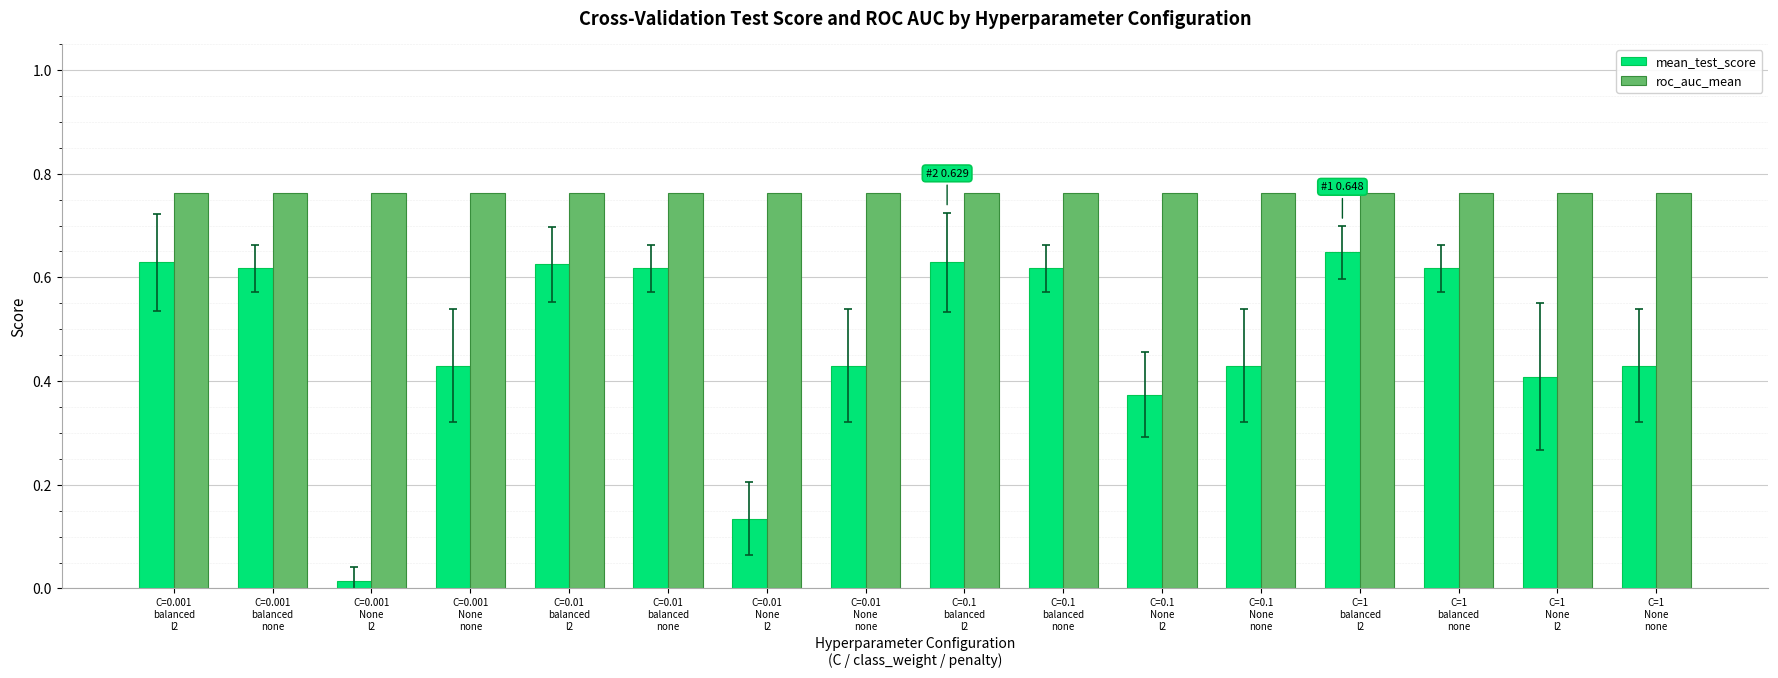

Rank the series by their maximum value, from lowest to highest.

mean_test_score, roc_auc_mean